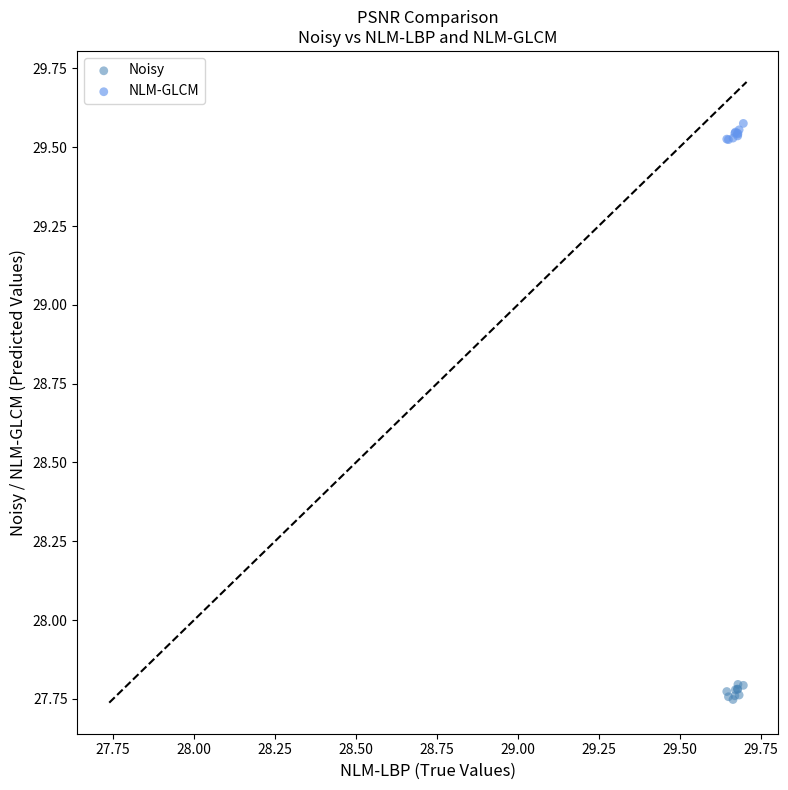

Which series contains the highest Y value?

NLM-GLCM